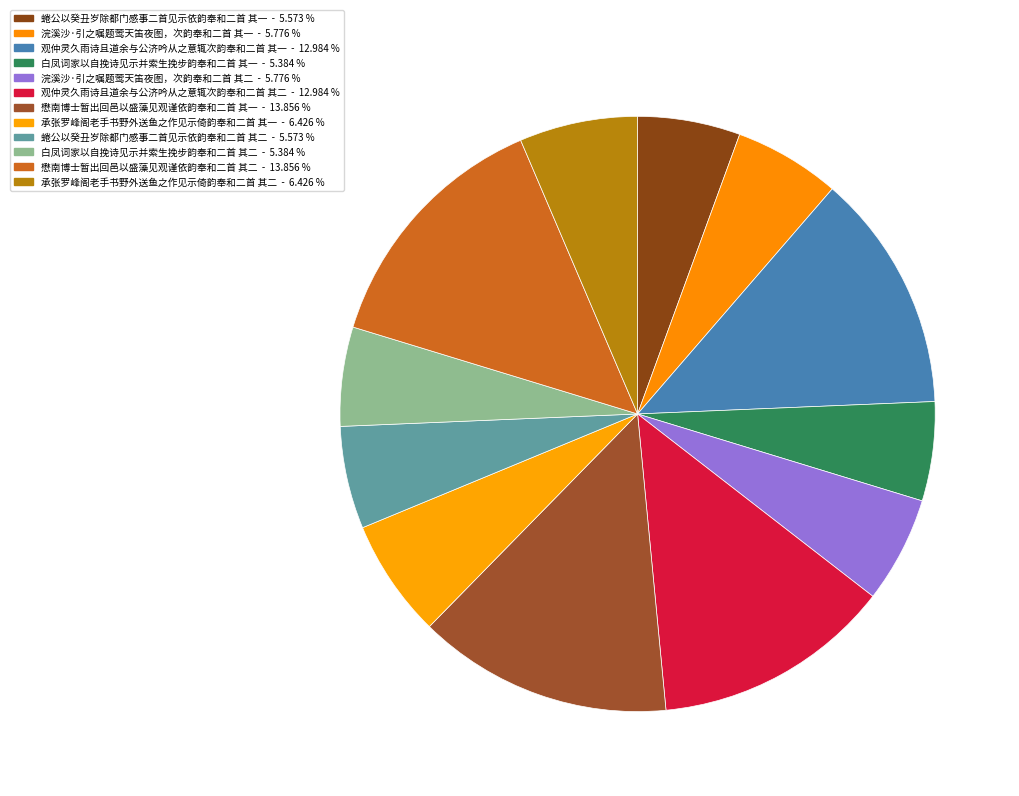

Combined, do 蜷公以癸丑岁除都门感事二首见示依韵奉和二首 其一 and 懋南博士暂出回邑以盛藻见观谨依韵奉和二首 其二 account for over 50%?

No